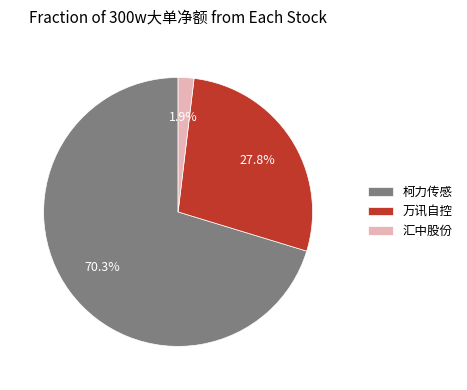

Count the number of slices in the pie.

3